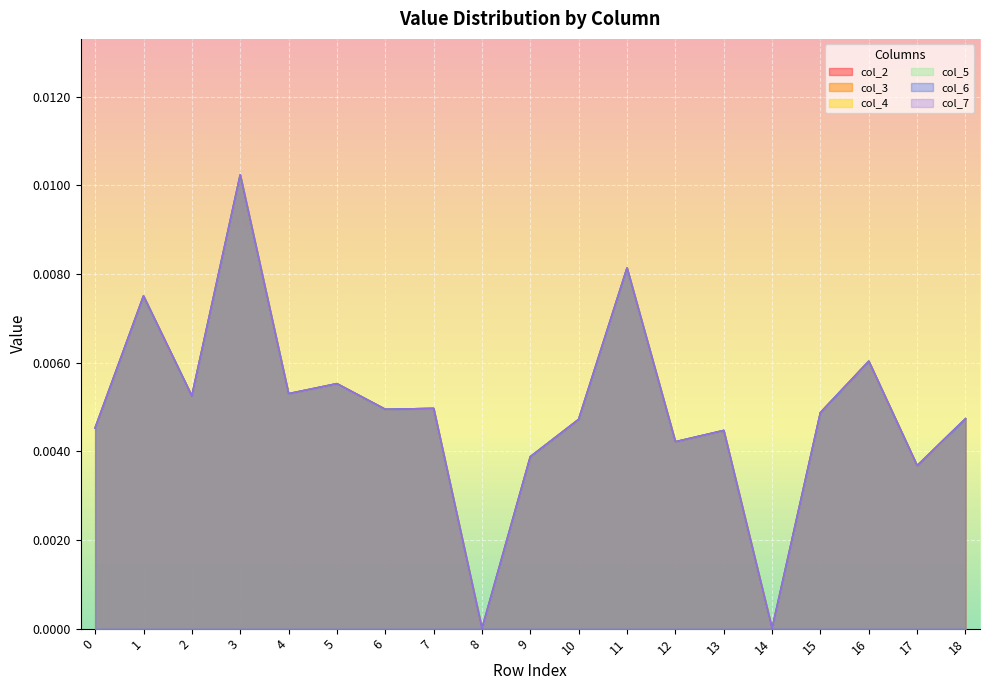

What are all the series names shown in the legend?

col_2, col_3, col_4, col_5, col_6, col_7